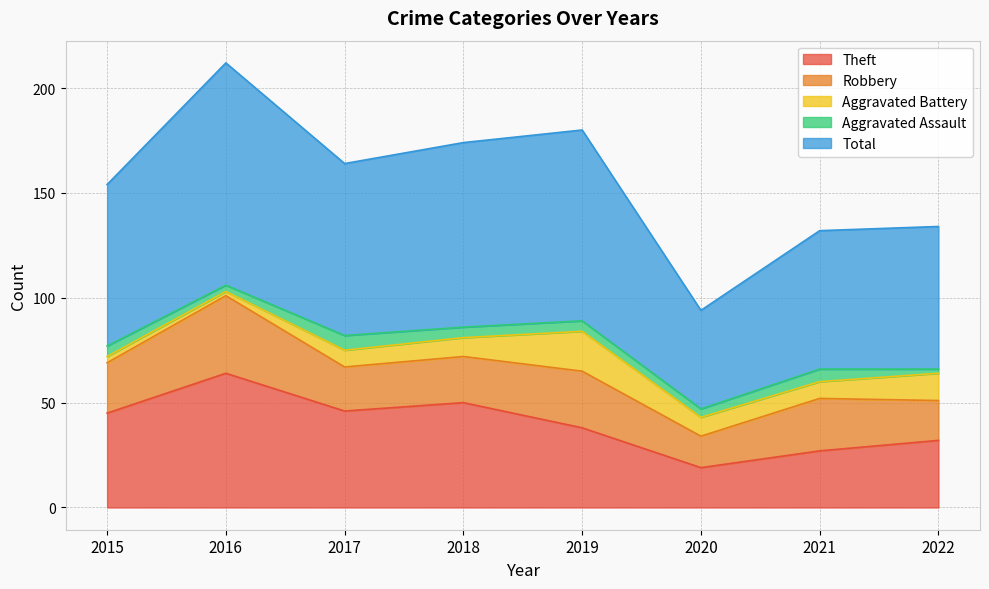

The Robbery series shows 22 at 2018. True or false?

True